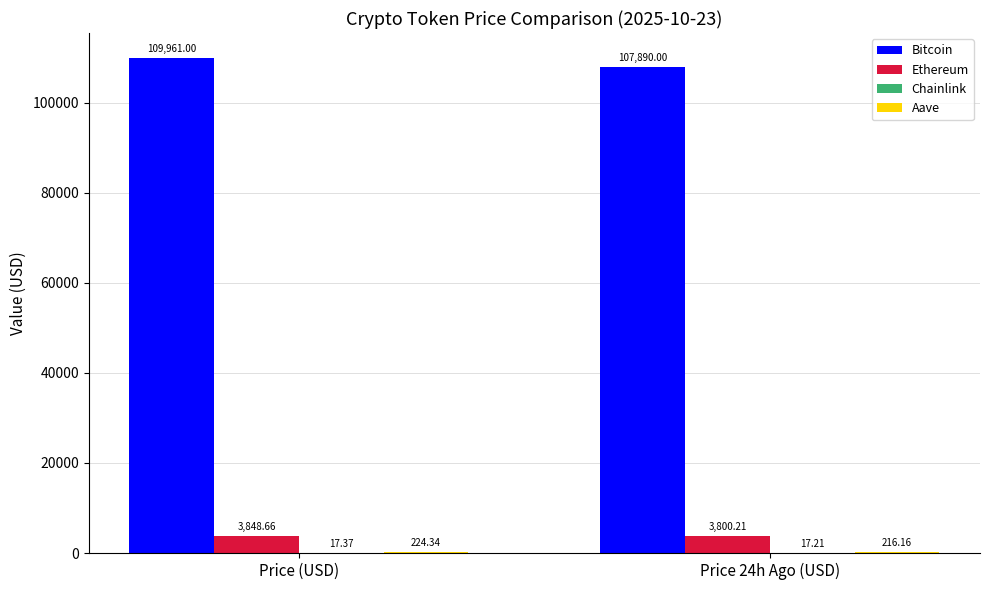

At which category does the chart reach its peak across all series?

Price (USD)